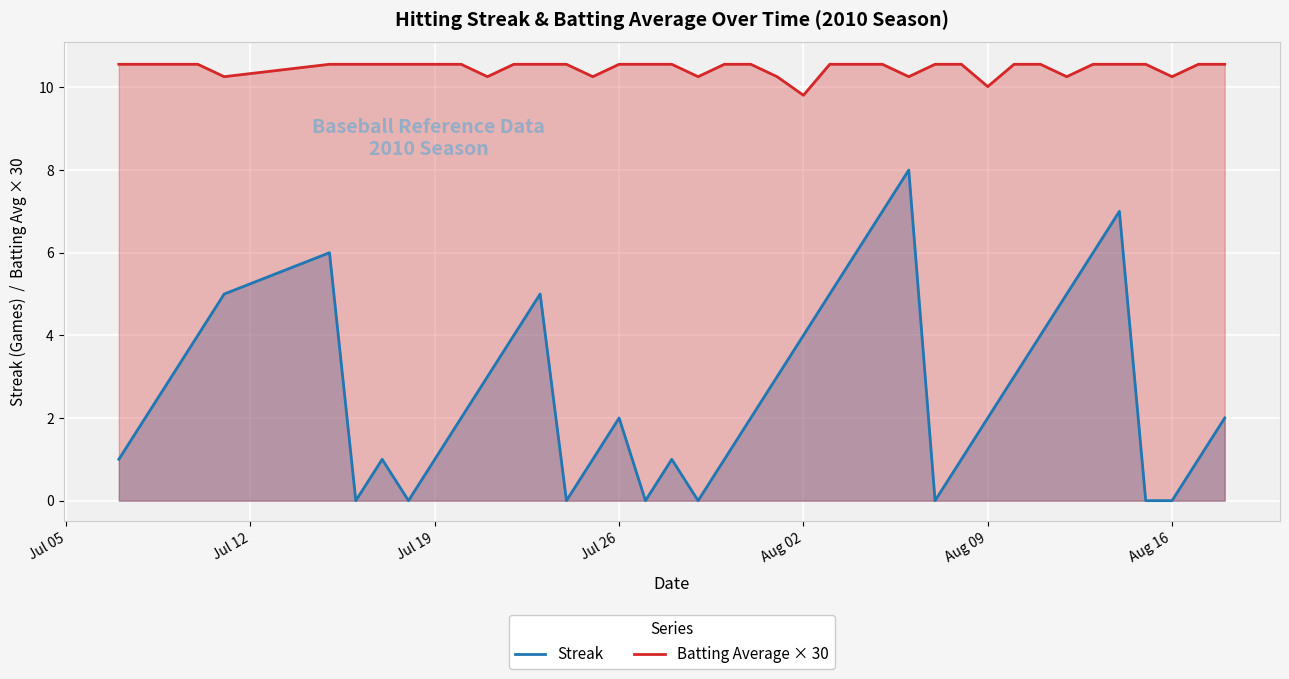

What is the spread (max minus min) of values at Aug 16?

10.3